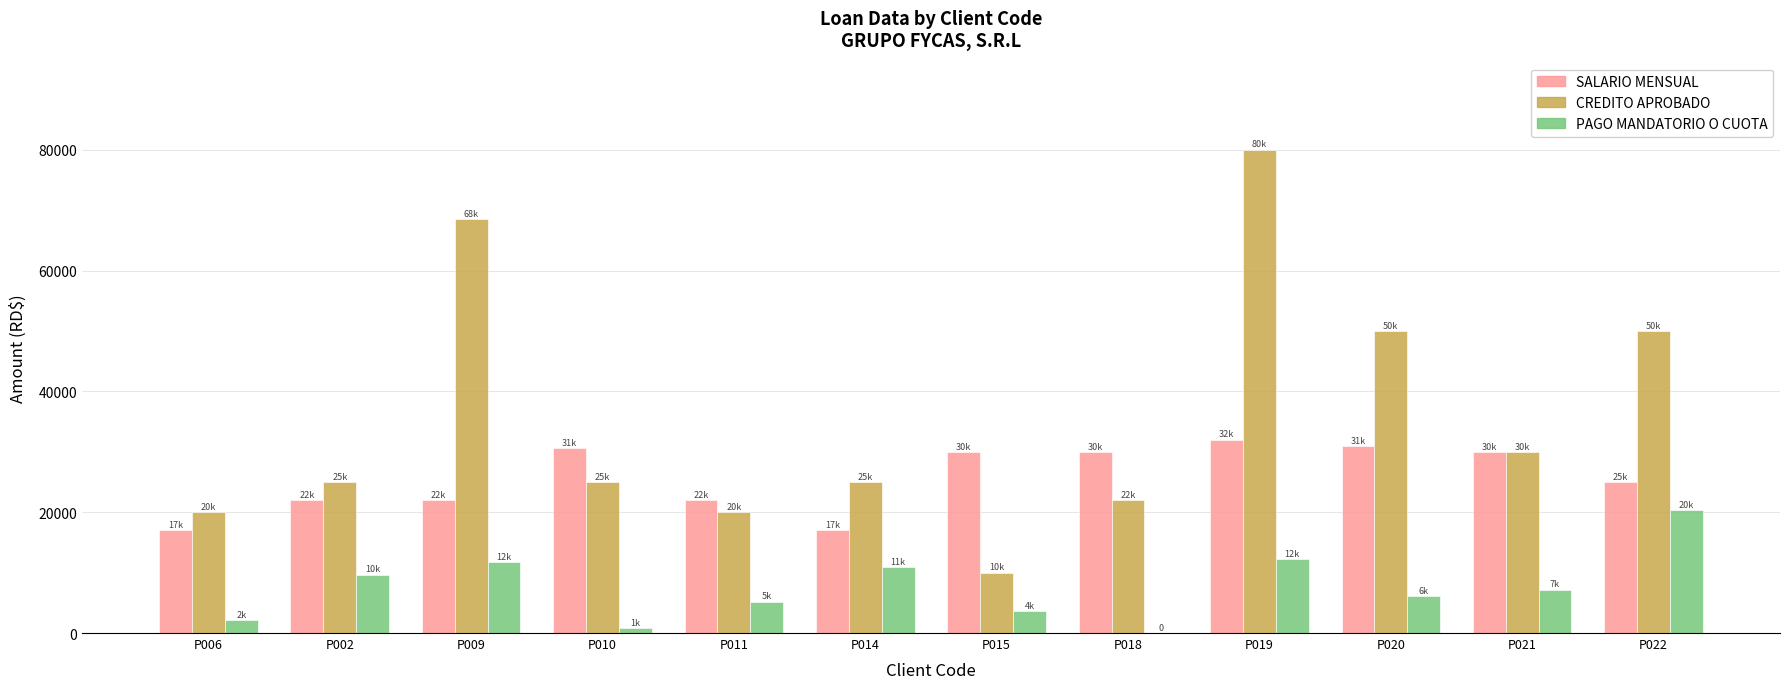

The value of PAGO MANDATORIO O CUOTA at P018 is 0. True or false?

True